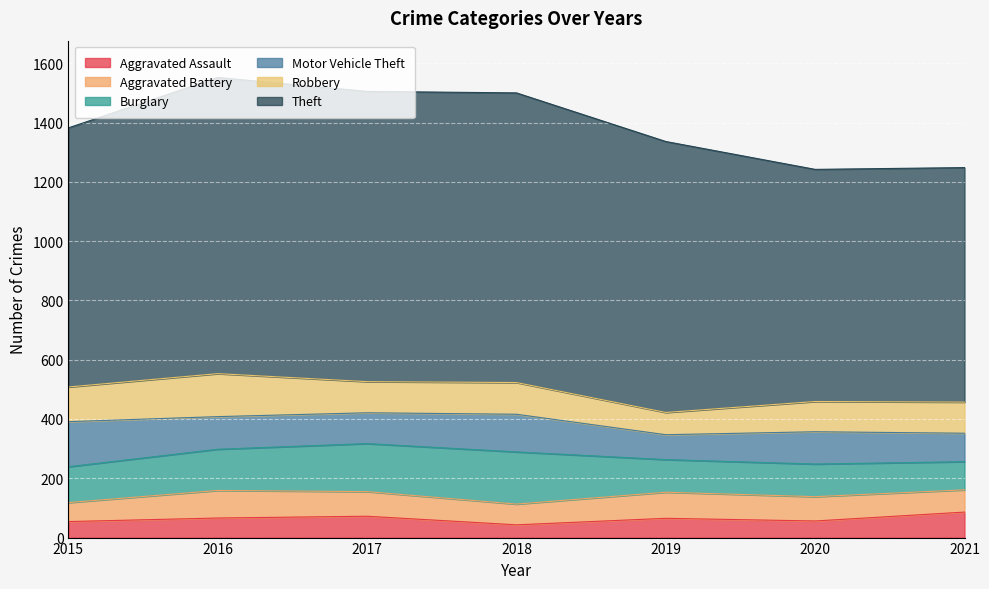

What is the sum of the Robbery values at 2021 and 2020?

207